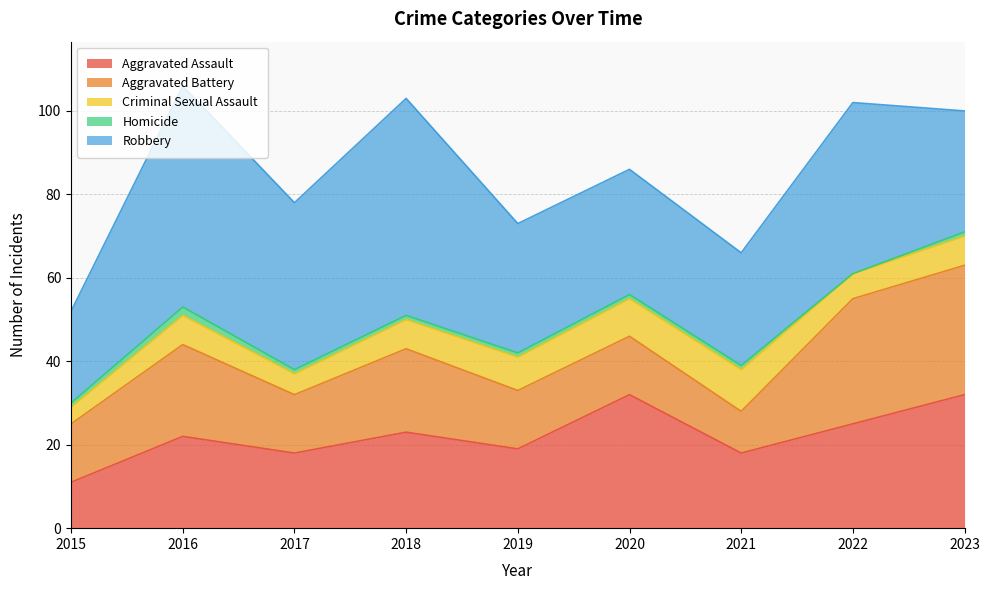

Reading left to right, transcribe all the data shown in this chart.

Aggravated Assault: 2015=11	2016=22	2017=18	2018=23	2019=19	2020=32	2021=18	2022=25	2023=32
Aggravated Battery: 2015=14	2016=22	2017=14	2018=20	2019=14	2020=14	2021=10	2022=30	2023=31
Criminal Sexual Assault: 2015=4	2016=7	2017=5	2018=7	2019=8	2020=9	2021=10	2022=6	2023=7
Homicide: 2015=1	2016=2	2017=1	2018=1	2019=1	2020=1	2021=1	2022=0	2023=1
Robbery: 2015=22	2016=53	2017=40	2018=52	2019=31	2020=30	2021=27	2022=41	2023=29